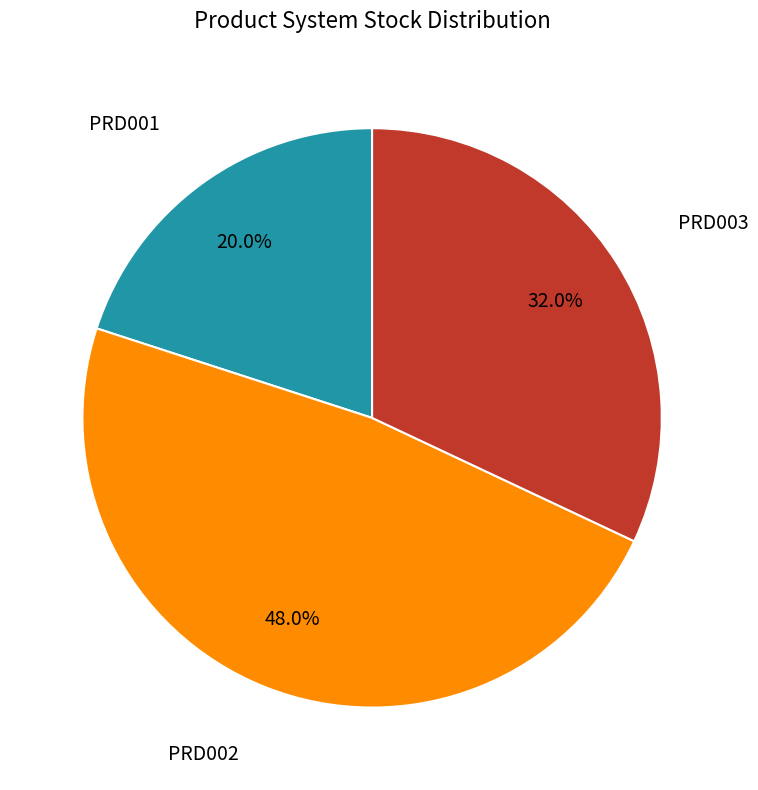

Is there a majority slice in this chart?

No